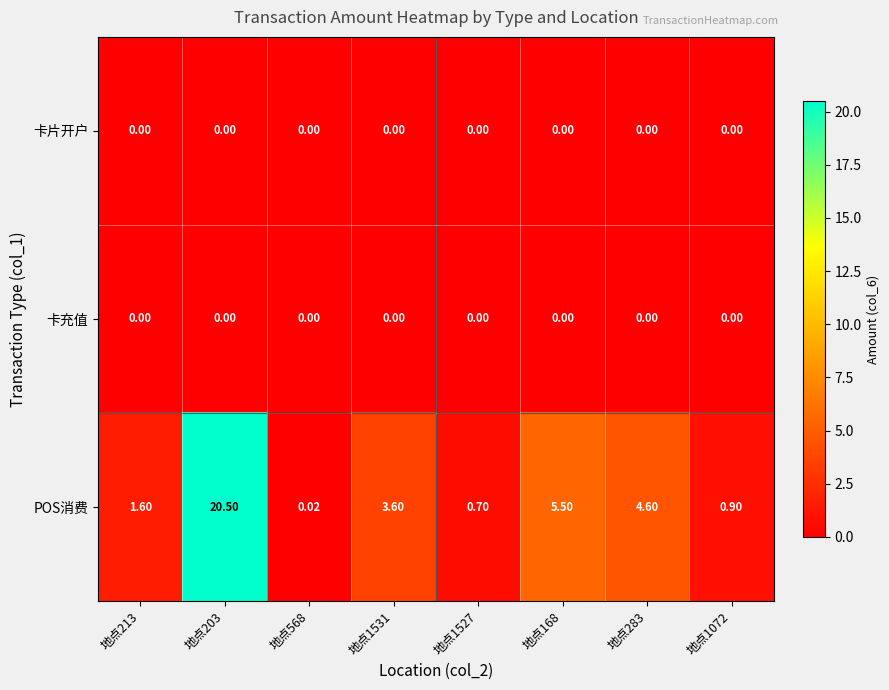

Which series has the largest range (max minus min)?

POS消费